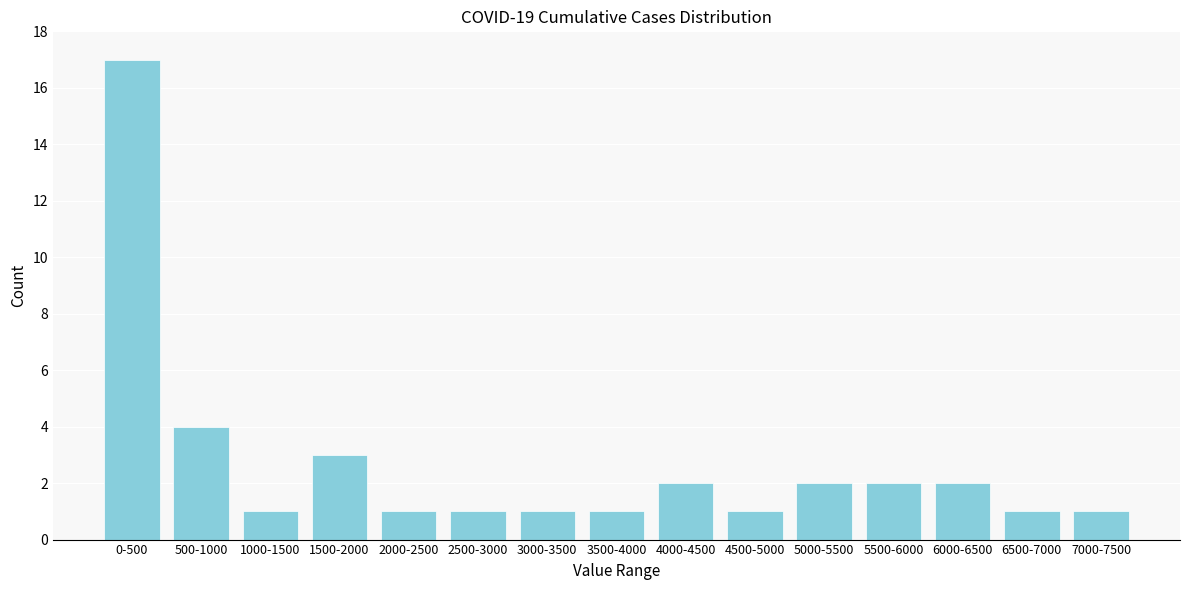

Reading left to right, extract all data points from this chart.

0-500=17	500-1000=4	1000-1500=1	1500-2000=3	2000-2500=1	2500-3000=1	3000-3500=1	3500-4000=1	4000-4500=2	4500-5000=1	5000-5500=2	5500-6000=2	6000-6500=2	6500-7000=1	7000-7500=1